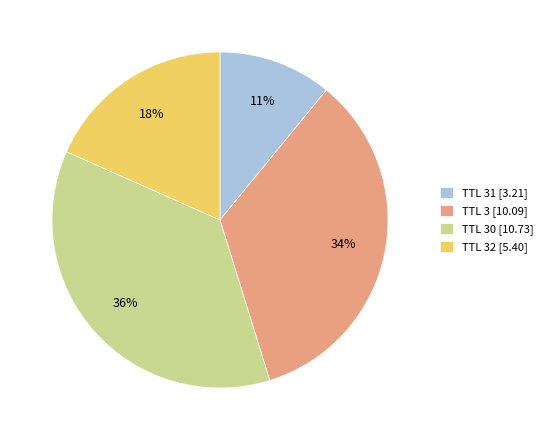

Which has a higher value, TTL 30 [10.73] or TTL 31 [3.21]?

TTL 30 [10.73]